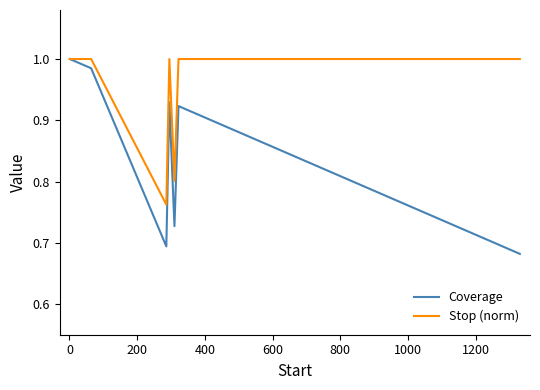

True or false: Stop (norm) and Coverage intersect in this chart.

False